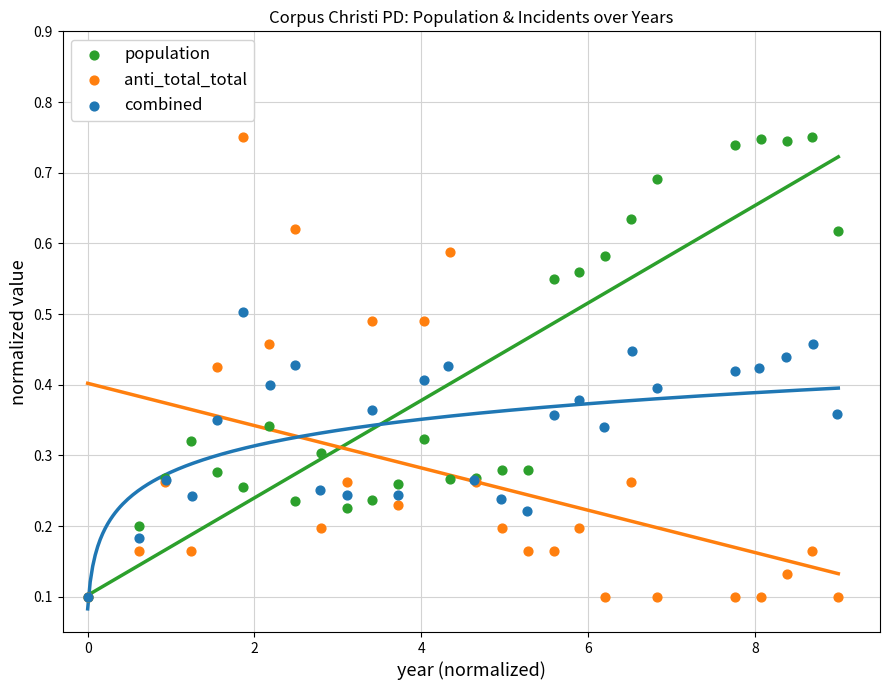

What are all the series names shown in the legend?

population, anti_total_total, combined